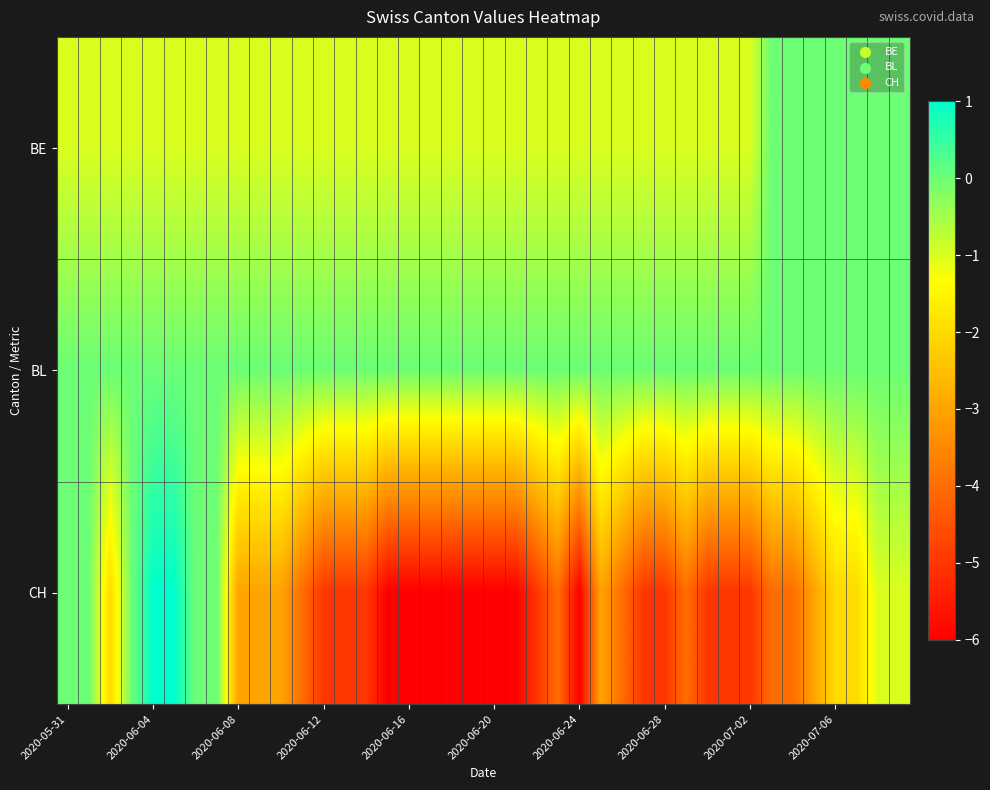

Reading right to left, what are all the values shown in this chart?

BE: 0	0	0	0	0	0	0	-1	-1	-1	-1	-1	-1	-1	-1	-1	-1	-1	-1	-1	-1	-1	-1	-1	-1	-1	-1	-1	-1	-1	-1	-1	-1	-1	-1	-1	-1	-1	-1	-1
BL: 0	0	0	0	0	0	0	0	0	0	0	0	0	0	0	0	0	0	0	0	0	0	0	0	0	0	0	0	0	0	0	0	0	0	0	0	0	0	0	0
CH: -1	-1	-2	-2	-3	-4	-4	-5	-5	-5	-4	-5	-5	-4	-3	-6	-4	-5	-6	-6	-6	-6	-6	-6	-6	-5	-5	-5	-4	-3	-3	-3	0	0	1	1	0	-2	0	0